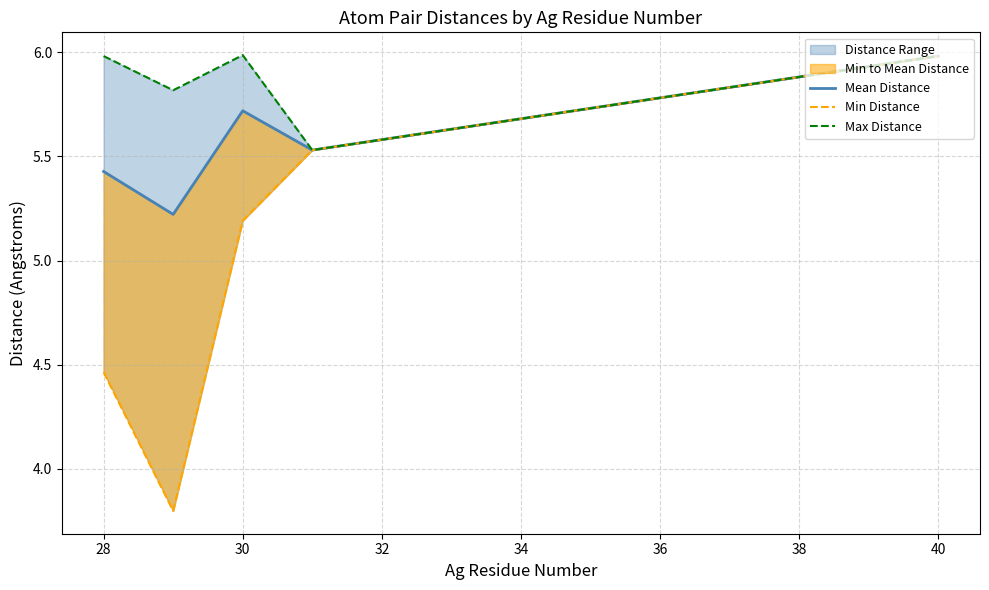

At how many categories does at least one series exceed 4?

5